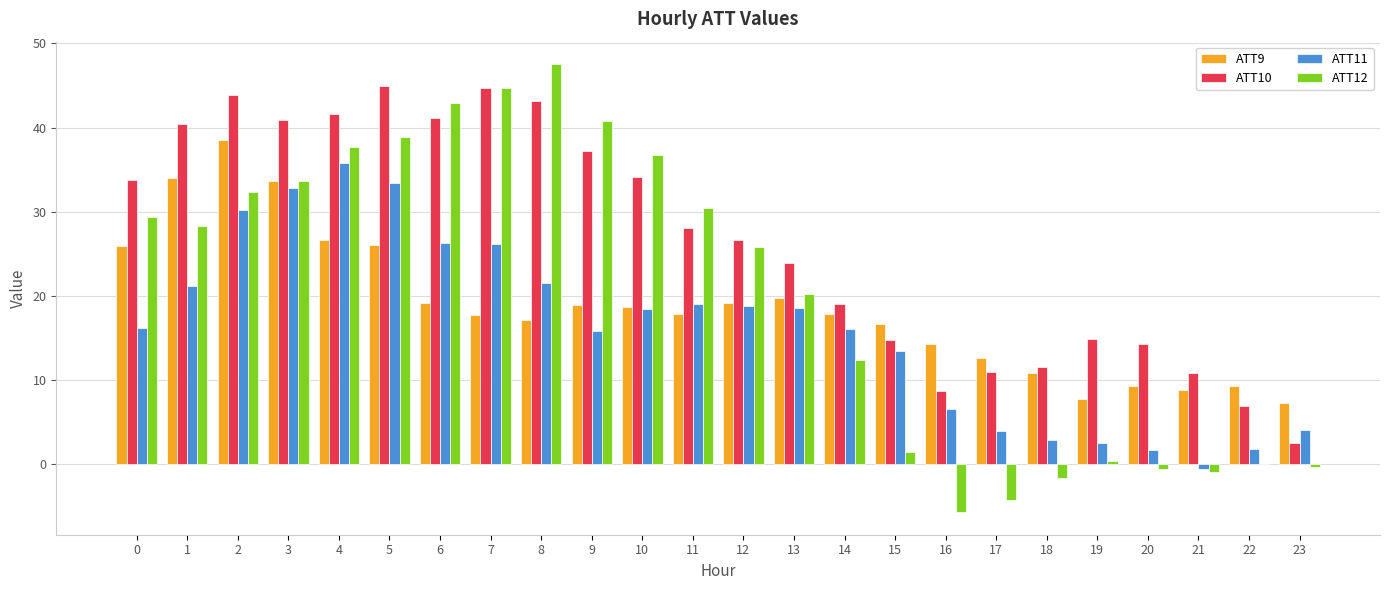

Which series has the largest total across all categories?

ATT10